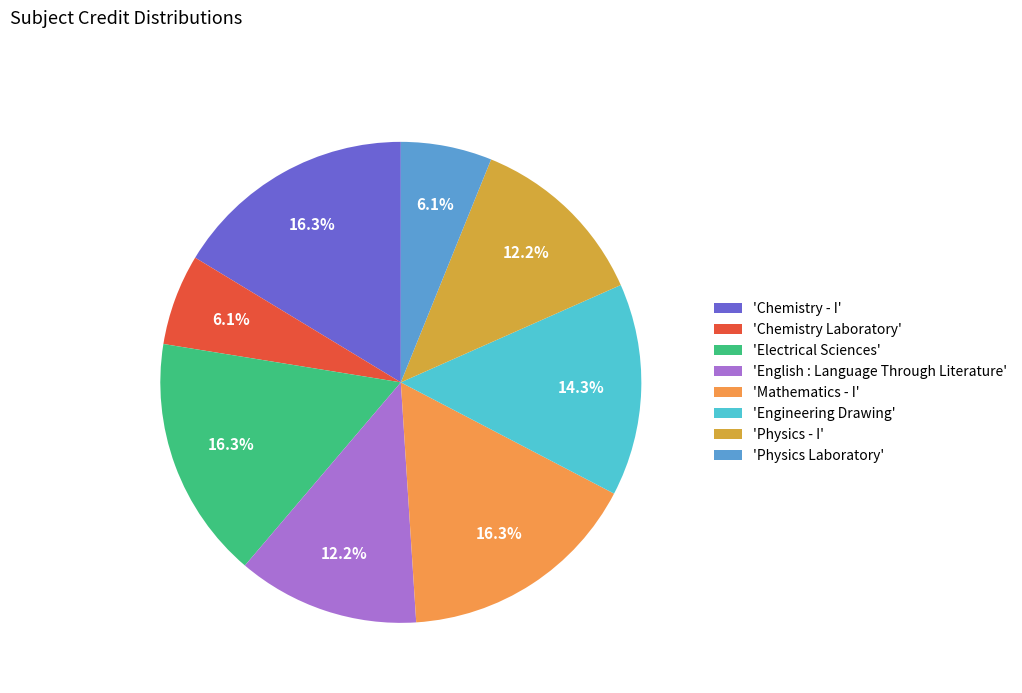

To the nearest percent, what is the average slice percentage?

12%